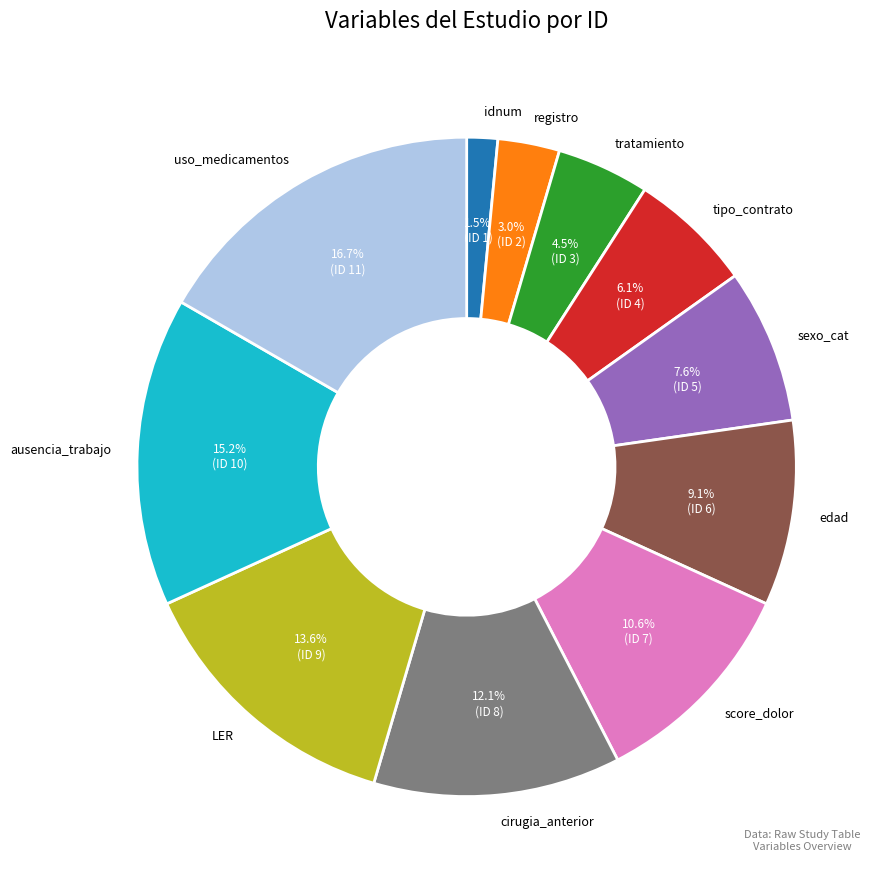

The uso_medicamentos slice represents 25% of the pie. True or false?

False